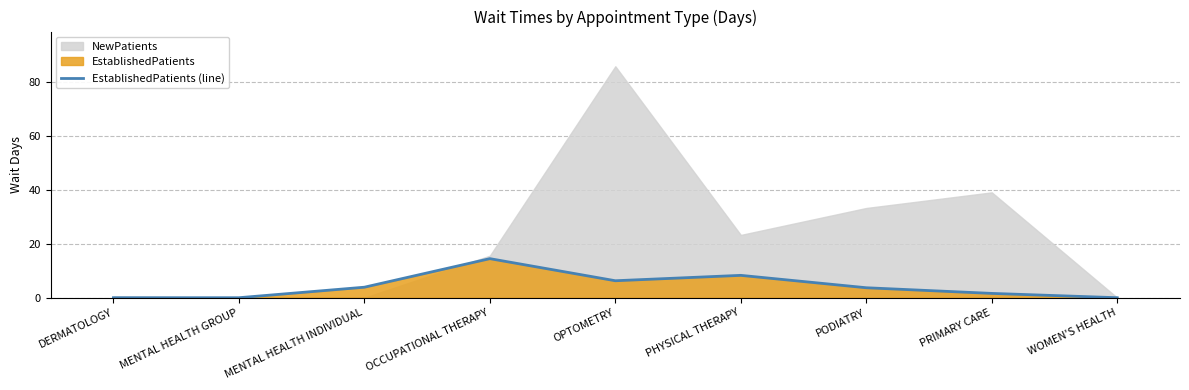

Is it true that the value at DERMATOLOGY is -5.6?

False